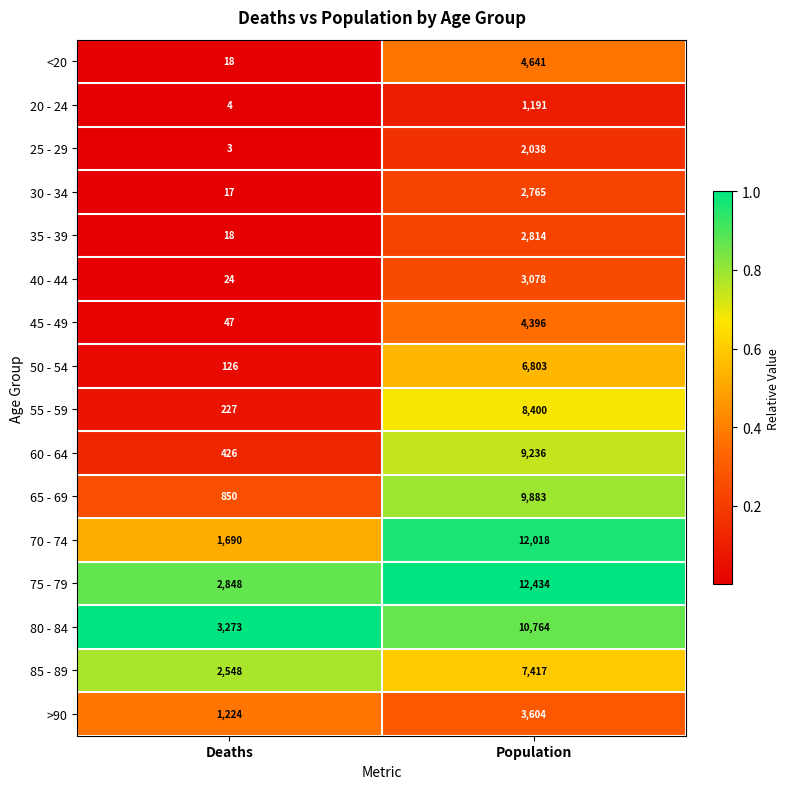

What is the lowest value of the <20 series?

18